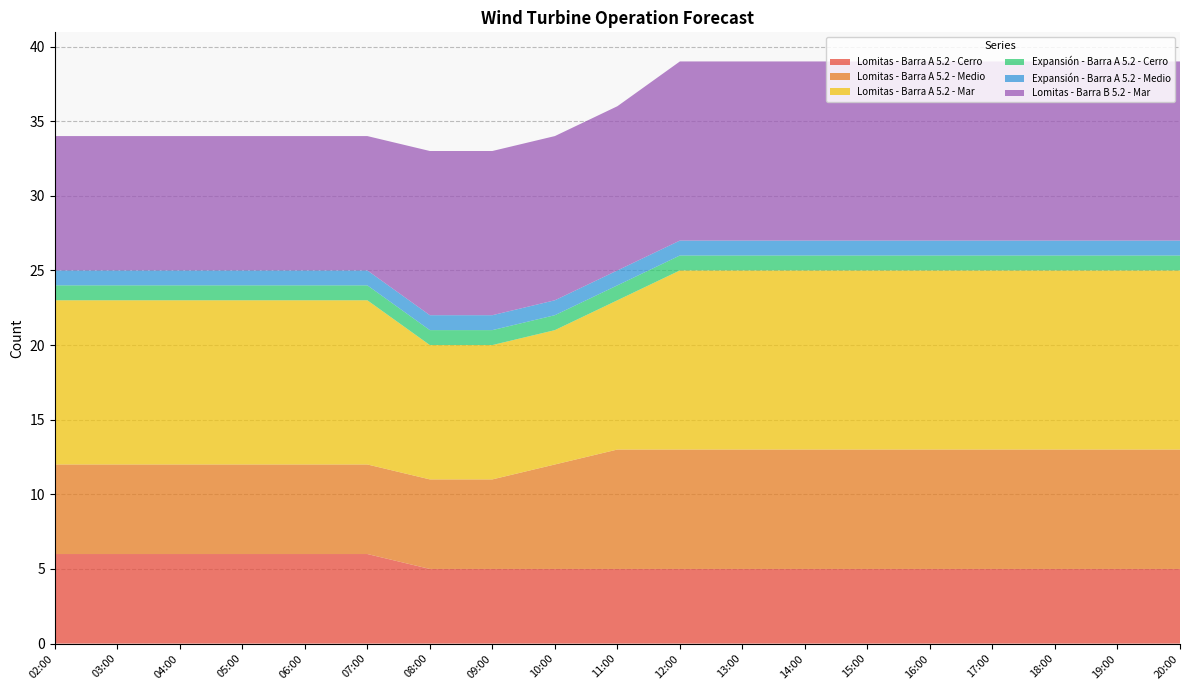

Reading left to right, list all the values displayed in this chart.

Lomitas - Barra A 5.2 - Cerro: 02:00=6	03:00=6	04:00=6	05:00=6	06:00=6	07:00=6	08:00=5	09:00=5	10:00=5	11:00=5	12:00=5	13:00=5	14:00=5	15:00=5	16:00=5	17:00=5	18:00=5	19:00=5	20:00=5
Lomitas - Barra A 5.2 - Medio: 02:00=6	03:00=6	04:00=6	05:00=6	06:00=6	07:00=6	08:00=6	09:00=6	10:00=7	11:00=8	12:00=8	13:00=8	14:00=8	15:00=8	16:00=8	17:00=8	18:00=8	19:00=8	20:00=8
Lomitas - Barra A 5.2 - Mar: 02:00=11	03:00=11	04:00=11	05:00=11	06:00=11	07:00=11	08:00=9	09:00=9	10:00=9	11:00=10	12:00=12	13:00=12	14:00=12	15:00=12	16:00=12	17:00=12	18:00=12	19:00=12	20:00=12
Expansión - Barra A 5.2 - Cerro: 02:00=1	03:00=1	04:00=1	05:00=1	06:00=1	07:00=1	08:00=1	09:00=1	10:00=1	11:00=1	12:00=1	13:00=1	14:00=1	15:00=1	16:00=1	17:00=1	18:00=1	19:00=1	20:00=1
Expansión - Barra A 5.2 - Medio: 02:00=1	03:00=1	04:00=1	05:00=1	06:00=1	07:00=1	08:00=1	09:00=1	10:00=1	11:00=1	12:00=1	13:00=1	14:00=1	15:00=1	16:00=1	17:00=1	18:00=1	19:00=1	20:00=1
Lomitas - Barra B 5.2 - Mar: 02:00=9	03:00=9	04:00=9	05:00=9	06:00=9	07:00=9	08:00=11	09:00=11	10:00=11	11:00=11	12:00=12	13:00=12	14:00=12	15:00=12	16:00=12	17:00=12	18:00=12	19:00=12	20:00=12